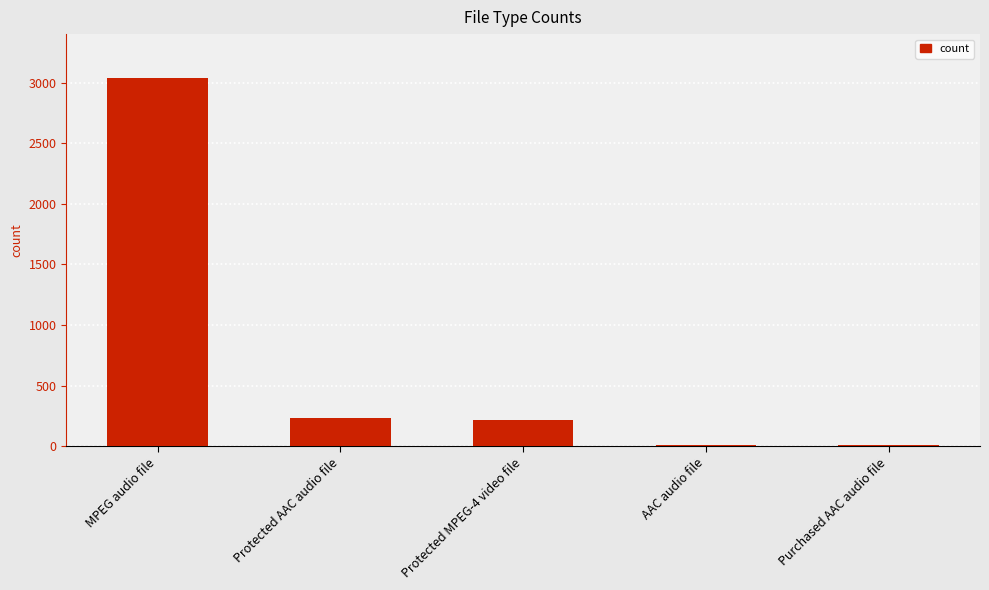

What is the sum of all values?

3503